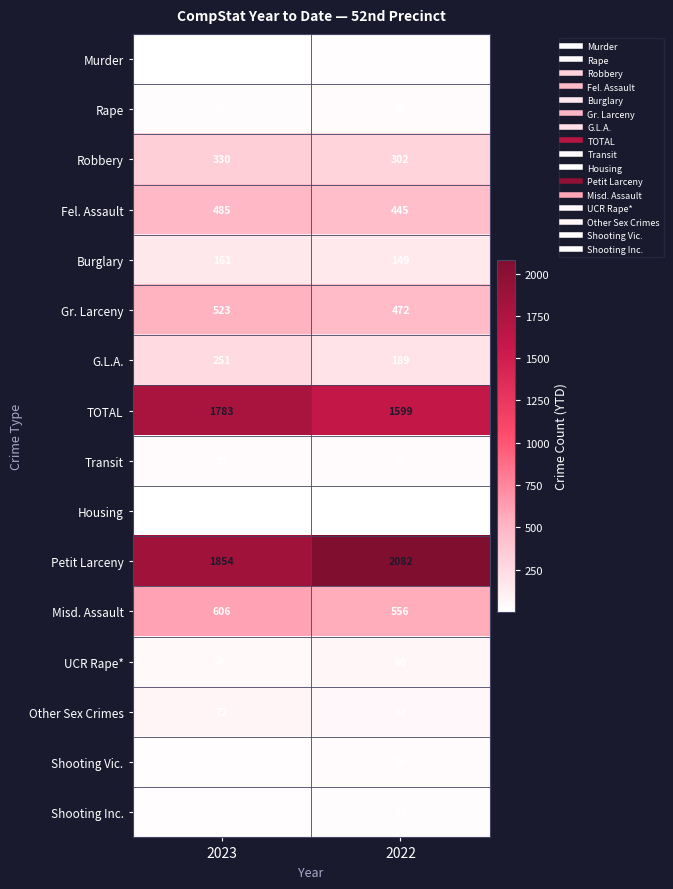

What is the spread (max minus min) of values at 2023?

1849